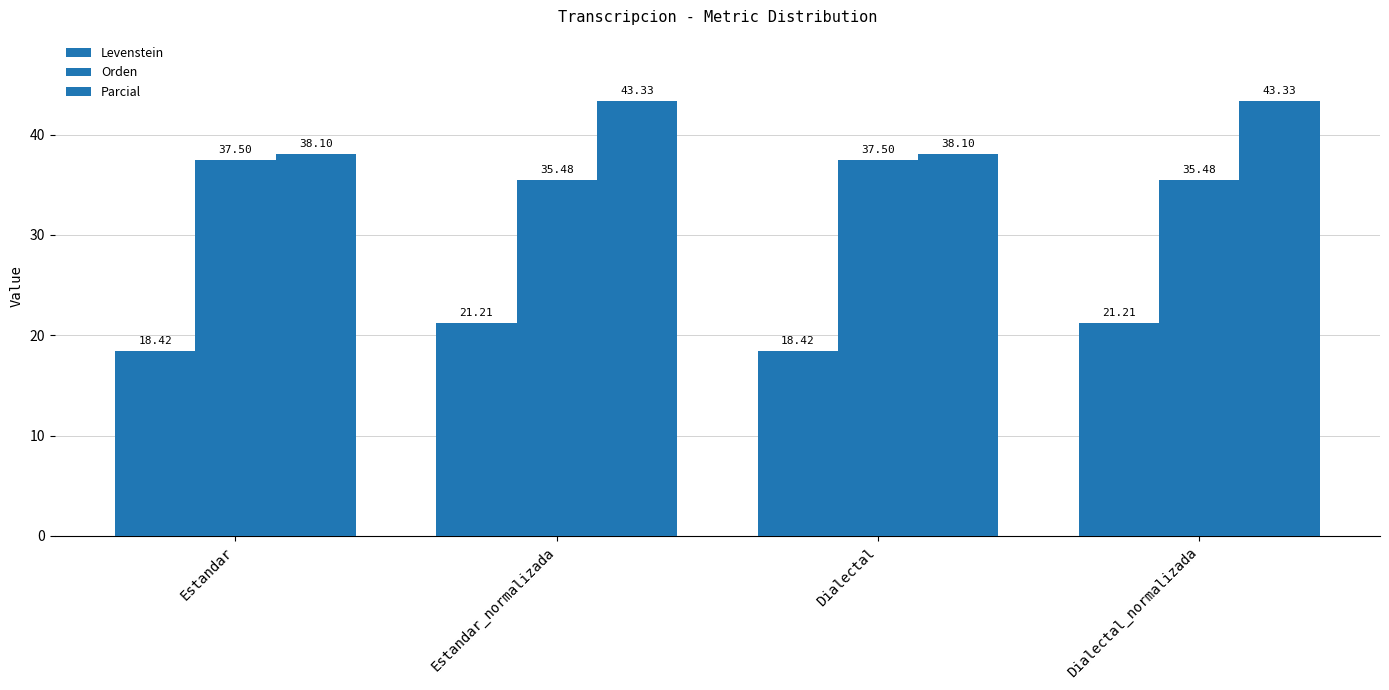

Which label corresponds to the largest value in the chart?

Estandar_normalizada